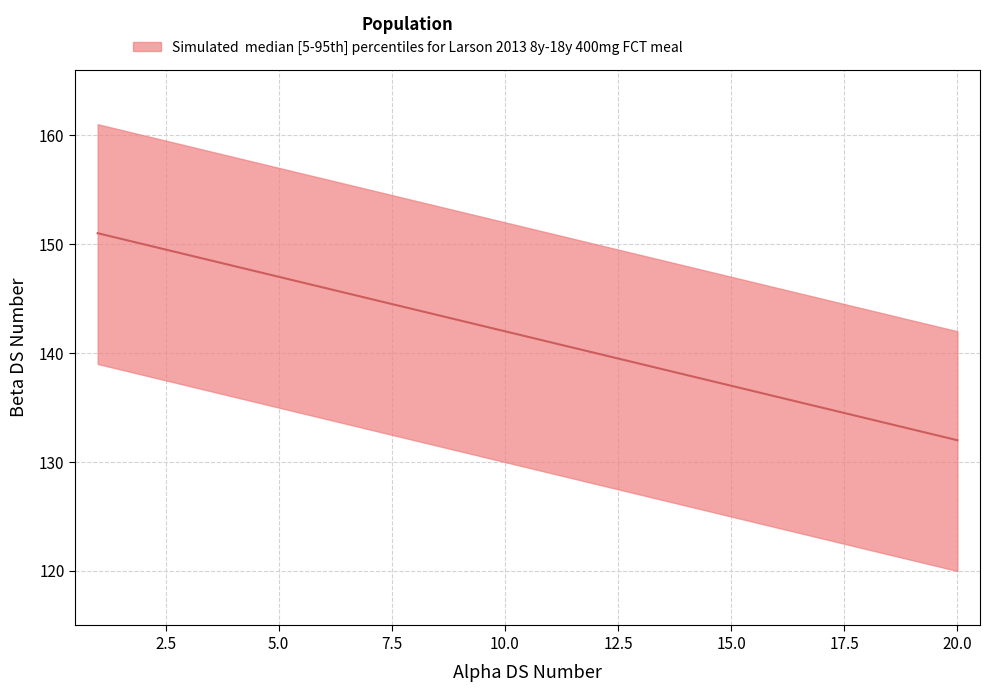

List the labels in order of value, largest first.

1, 2, 3, 4, 5, 6, 7, 8, 9, 10, 11, 12, 13, 14, 15, 16, 17, 18, 19, 20